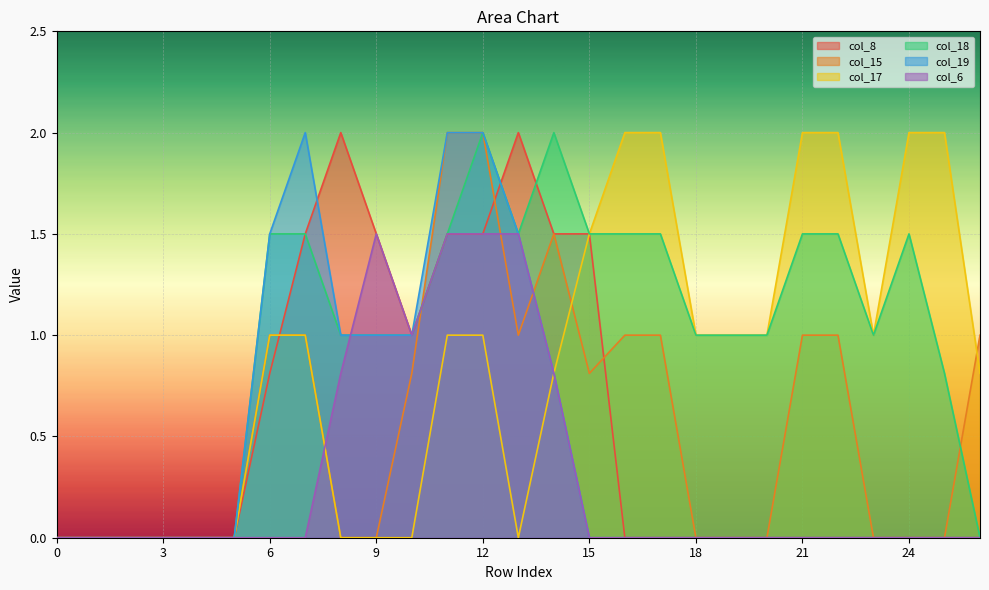

Reading left to right, extract all data points from this chart.

col_8: 0=0.0	1=0.0	2=0.0	3=0.0	4=0.0	5=0.0	6=0.8	7=1.5	8=2.0	9=1.5	10=1.0	11=1.5	12=1.5	13=2.0	14=1.5	15=1.5	16=0.0	17=0.0	18=0.0	19=0.0	20=0.0	21=0.0	22=0.0	23=0.0	24=0.0	25=0.0	26=0.0
col_15: 0=0.0	1=0.0	2=0.0	3=0.0	4=0.0	5=0.0	6=1.0	7=1.0	8=0.0	9=0.0	10=0.8	11=2.0	12=2.0	13=1.0	14=1.5	15=0.8	16=1.0	17=1.0	18=0.0	19=0.0	20=0.0	21=1.0	22=1.0	23=0.0	24=0.0	25=0.0	26=1.0
col_17: 0=0.0	1=0.0	2=0.0	3=0.0	4=0.0	5=0.0	6=1.0	7=1.0	8=0.0	9=0.0	10=0.0	11=1.0	12=1.0	13=0.0	14=0.8	15=1.5	16=2.0	17=2.0	18=1.0	19=1.0	20=1.0	21=2.0	22=2.0	23=1.0	24=2.0	25=2.0	26=0.8
col_18: 0=0.0	1=0.0	2=0.0	3=0.0	4=0.0	5=0.0	6=1.5	7=1.5	8=1.0	9=1.0	10=1.0	11=1.5	12=2.0	13=1.5	14=2.0	15=1.5	16=1.5	17=1.5	18=1.0	19=1.0	20=1.0	21=1.5	22=1.5	23=1.0	24=1.5	25=0.8	26=0.0
col_19: 0=0.0	1=0.0	2=0.0	3=0.0	4=0.0	5=0.0	6=1.5	7=2.0	8=1.0	9=1.0	10=1.0	11=2.0	12=2.0	13=1.5	14=0.8	15=0.0	16=0.0	17=0.0	18=0.0	19=0.0	20=0.0	21=0.0	22=0.0	23=0.0	24=0.0	25=0.0	26=0.0
col_6: 0=0.0	1=0.0	2=0.0	3=0.0	4=0.0	5=0.0	6=0.0	7=0.0	8=0.8	9=1.5	10=1.0	11=1.5	12=1.5	13=1.5	14=0.8	15=0.0	16=0.0	17=0.0	18=0.0	19=0.0	20=0.0	21=0.0	22=0.0	23=0.0	24=0.0	25=0.0	26=0.0